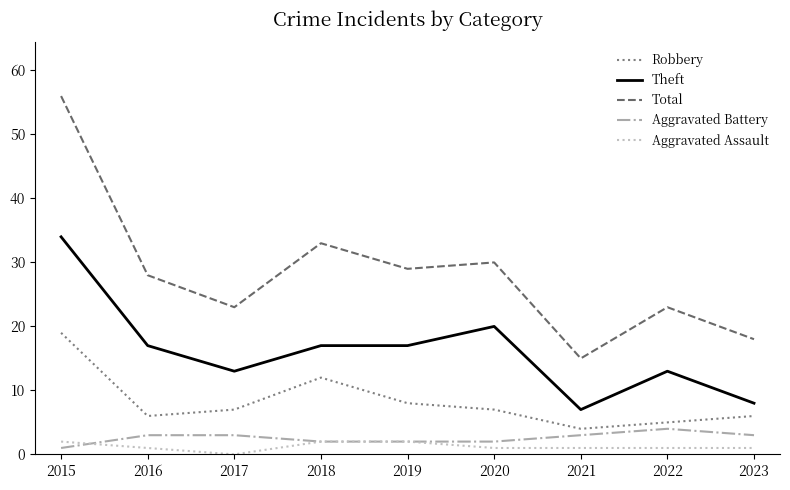

What is the highest value of the Theft series?

34